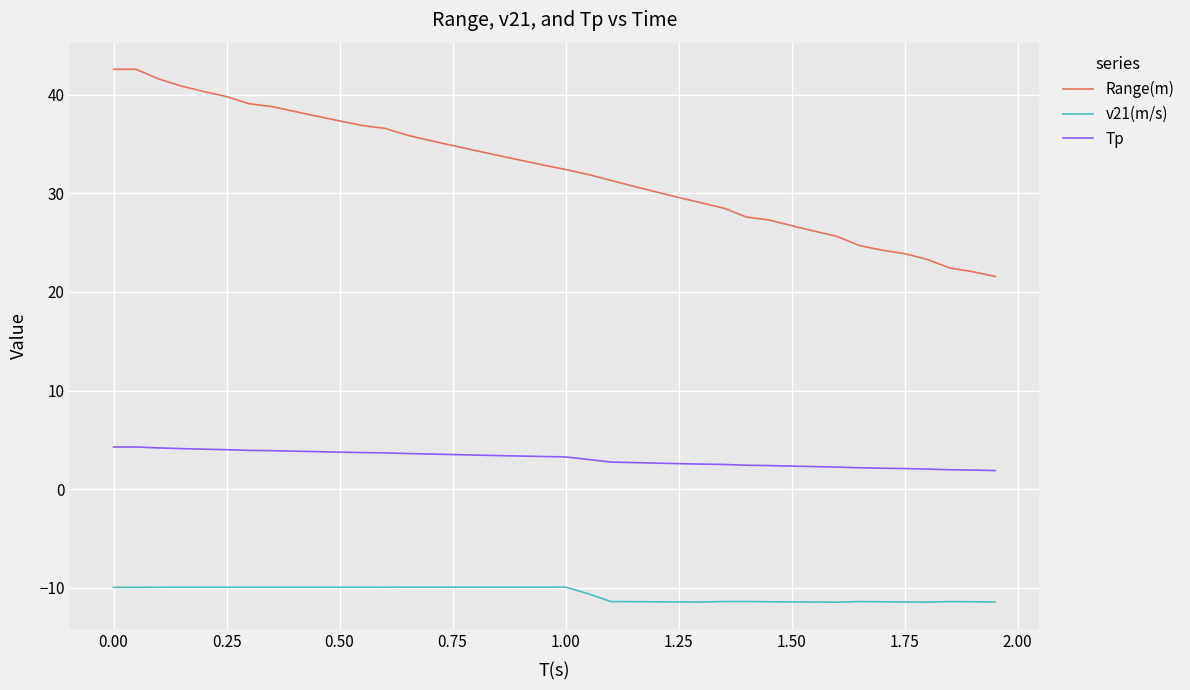

Rank the series by their average value, from highest to lowest.

Range(m), Tp, v21(m/s)